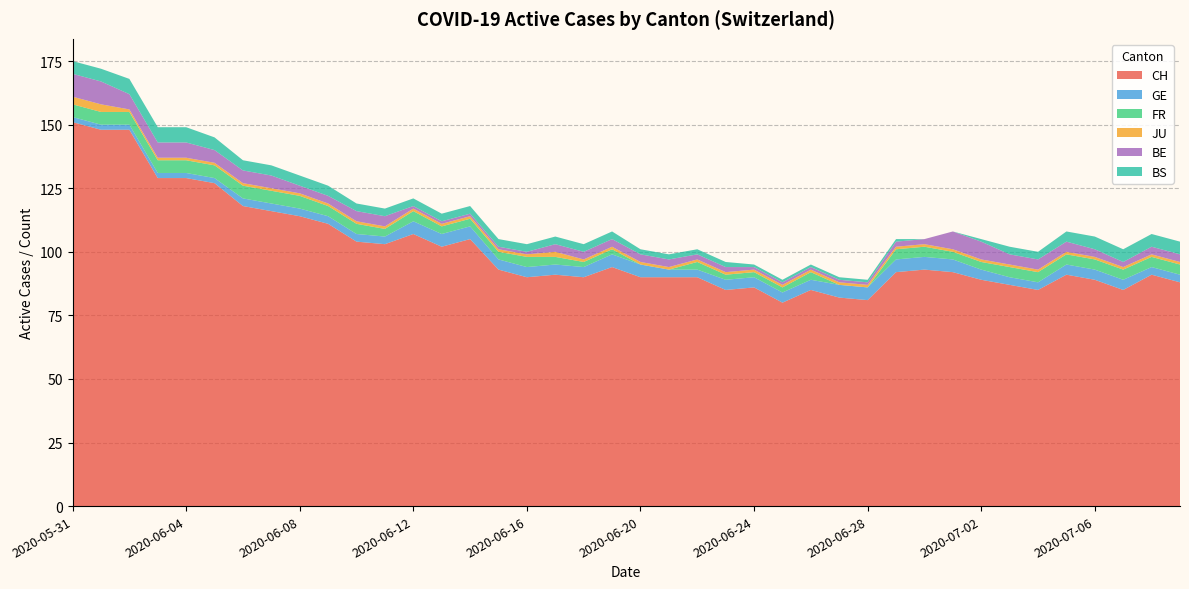

Reading left to right, list all the values displayed in this chart.

CH: 2020-05-31=151	2020-06-01=148	2020-06-02=148	2020-06-03=129	2020-06-04=129	2020-06-05=127	2020-06-06=118	2020-06-07=116	2020-06-08=114	2020-06-09=111	2020-06-10=104	2020-06-11=103	2020-06-12=107	2020-06-13=102	2020-06-14=105	2020-06-15=93	2020-06-16=90	2020-06-17=91	2020-06-18=90	2020-06-19=94	2020-06-20=90	2020-06-21=90	2020-06-22=90	2020-06-23=85	2020-06-24=86	2020-06-25=80	2020-06-26=85	2020-06-27=82	2020-06-28=81	2020-06-29=92	2020-06-30=93	2020-07-01=92	2020-07-02=89	2020-07-03=87	2020-07-04=85	2020-07-05=91	2020-07-06=89	2020-07-07=85	2020-07-08=91	2020-07-09=88
GE: 2020-05-31=2	2020-06-01=2	2020-06-02=2	2020-06-03=2	2020-06-04=2	2020-06-05=2	2020-06-06=3	2020-06-07=3	2020-06-08=3	2020-06-09=3	2020-06-10=3	2020-06-11=3	2020-06-12=5	2020-06-13=5	2020-06-14=5	2020-06-15=4	2020-06-16=4	2020-06-17=4	2020-06-18=4	2020-06-19=5	2020-06-20=5	2020-06-21=3	2020-06-22=3	2020-06-23=4	2020-06-24=4	2020-06-25=4	2020-06-26=4	2020-06-27=5	2020-06-28=5	2020-06-29=5	2020-06-30=5	2020-07-01=5	2020-07-02=4	2020-07-03=3	2020-07-04=3	2020-07-05=4	2020-07-06=4	2020-07-07=4	2020-07-08=3	2020-07-09=3
FR: 2020-05-31=5	2020-06-01=5	2020-06-02=5	2020-06-03=5	2020-06-04=5	2020-06-05=5	2020-06-06=5	2020-06-07=5	2020-06-08=5	2020-06-09=4	2020-06-10=4	2020-06-11=3	2020-06-12=4	2020-06-13=3	2020-06-14=3	2020-06-15=3	2020-06-16=4	2020-06-17=3	2020-06-18=2	2020-06-19=2	2020-06-20=0	2020-06-21=0	2020-06-22=3	2020-06-23=2	2020-06-24=2	2020-06-25=2	2020-06-26=3	2020-06-27=0	2020-06-28=0	2020-06-29=4	2020-06-30=4	2020-07-01=3	2020-07-02=3	2020-07-03=4	2020-07-04=4	2020-07-05=4	2020-07-06=4	2020-07-07=4	2020-07-08=4	2020-07-09=4
JU: 2020-05-31=3	2020-06-01=3	2020-06-02=1	2020-06-03=1	2020-06-04=1	2020-06-05=1	2020-06-06=1	2020-06-07=1	2020-06-08=1	2020-06-09=1	2020-06-10=1	2020-06-11=1	2020-06-12=1	2020-06-13=1	2020-06-14=1	2020-06-15=1	2020-06-16=1	2020-06-17=2	2020-06-18=1	2020-06-19=1	2020-06-20=1	2020-06-21=1	2020-06-22=1	2020-06-23=1	2020-06-24=1	2020-06-25=1	2020-06-26=1	2020-06-27=1	2020-06-28=1	2020-06-29=1	2020-06-30=1	2020-07-01=1	2020-07-02=1	2020-07-03=1	2020-07-04=1	2020-07-05=1	2020-07-06=1	2020-07-07=1	2020-07-08=1	2020-07-09=1
BE: 2020-05-31=9	2020-06-01=9	2020-06-02=6	2020-06-03=6	2020-06-04=6	2020-06-05=5	2020-06-06=5	2020-06-07=5	2020-06-08=3	2020-06-09=3	2020-06-10=4	2020-06-11=4	2020-06-12=1	2020-06-13=1	2020-06-14=1	2020-06-15=1	2020-06-16=1	2020-06-17=3	2020-06-18=3	2020-06-19=3	2020-06-20=3	2020-06-21=3	2020-06-22=2	2020-06-23=2	2020-06-24=1	2020-06-25=1	2020-06-26=1	2020-06-27=1	2020-06-28=1	2020-06-29=2	2020-06-30=2	2020-07-01=7	2020-07-02=7	2020-07-03=4	2020-07-04=4	2020-07-05=4	2020-07-06=3	2020-07-07=2	2020-07-08=3	2020-07-09=3
BS: 2020-05-31=5	2020-06-01=5	2020-06-02=6	2020-06-03=6	2020-06-04=6	2020-06-05=5	2020-06-06=4	2020-06-07=4	2020-06-08=4	2020-06-09=4	2020-06-10=3	2020-06-11=3	2020-06-12=3	2020-06-13=3	2020-06-14=3	2020-06-15=3	2020-06-16=3	2020-06-17=3	2020-06-18=3	2020-06-19=3	2020-06-20=2	2020-06-21=2	2020-06-22=2	2020-06-23=2	2020-06-24=1	2020-06-25=1	2020-06-26=1	2020-06-27=1	2020-06-28=1	2020-06-29=1	2020-06-30=0	2020-07-01=0	2020-07-02=1	2020-07-03=3	2020-07-04=3	2020-07-05=4	2020-07-06=5	2020-07-07=5	2020-07-08=5	2020-07-09=5